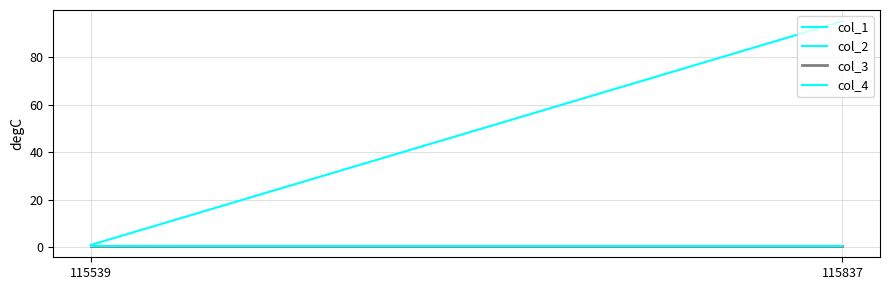

What is the difference between the col_2 values at 115837 and 115539?

94.0